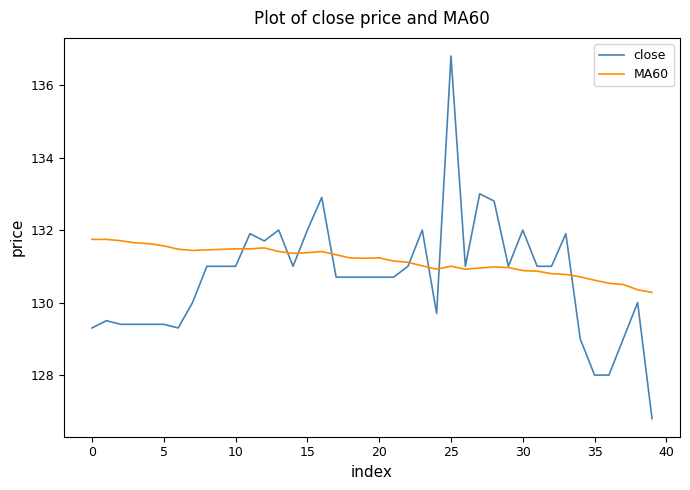

Which series has the largest range (max minus min)?

close